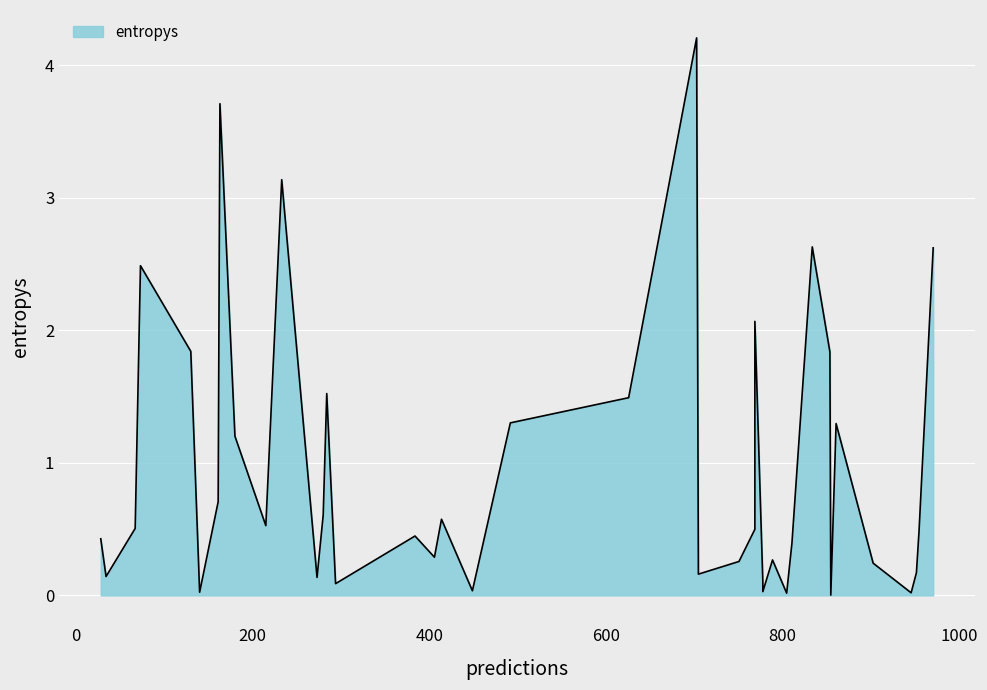

Which category has the lowest value across all series?

855